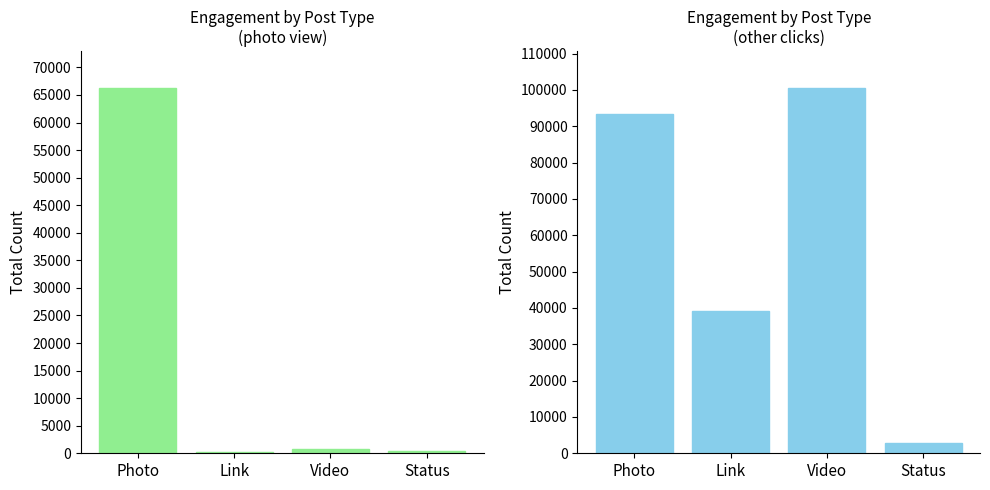

Between Photo and Link, which series saw the biggest shift?

photo view